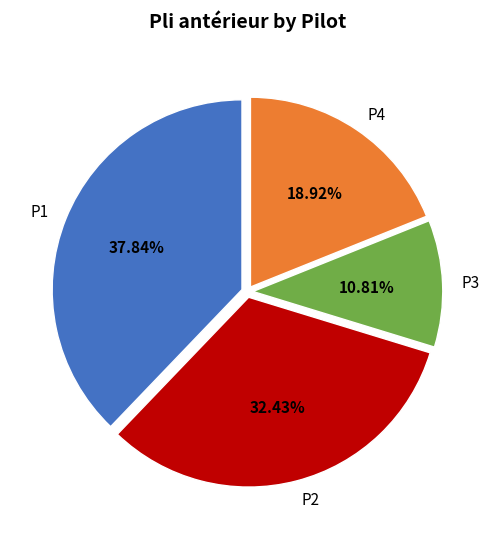

What percentage is the P2 slice, to the nearest percent?

32%